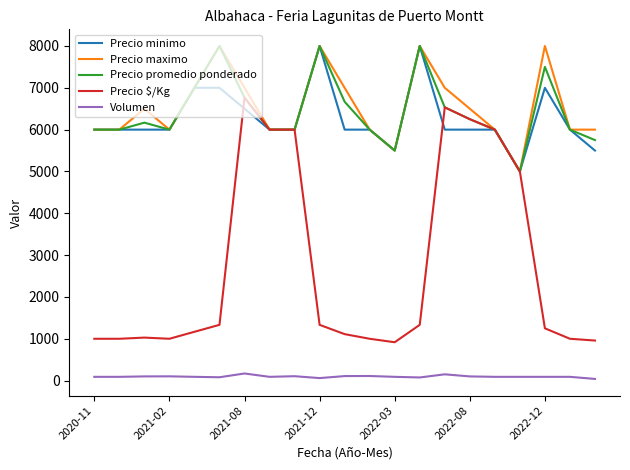

What is the lowest value of the Precio $/Kg series?

917